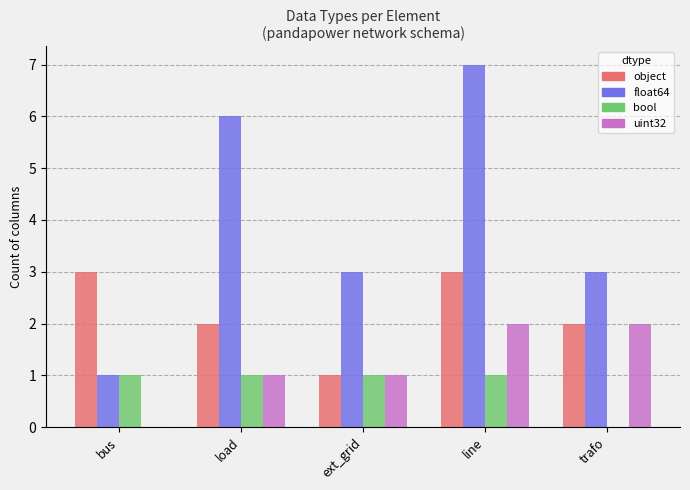

Is it true that uint32 equals -1 at bus?

False